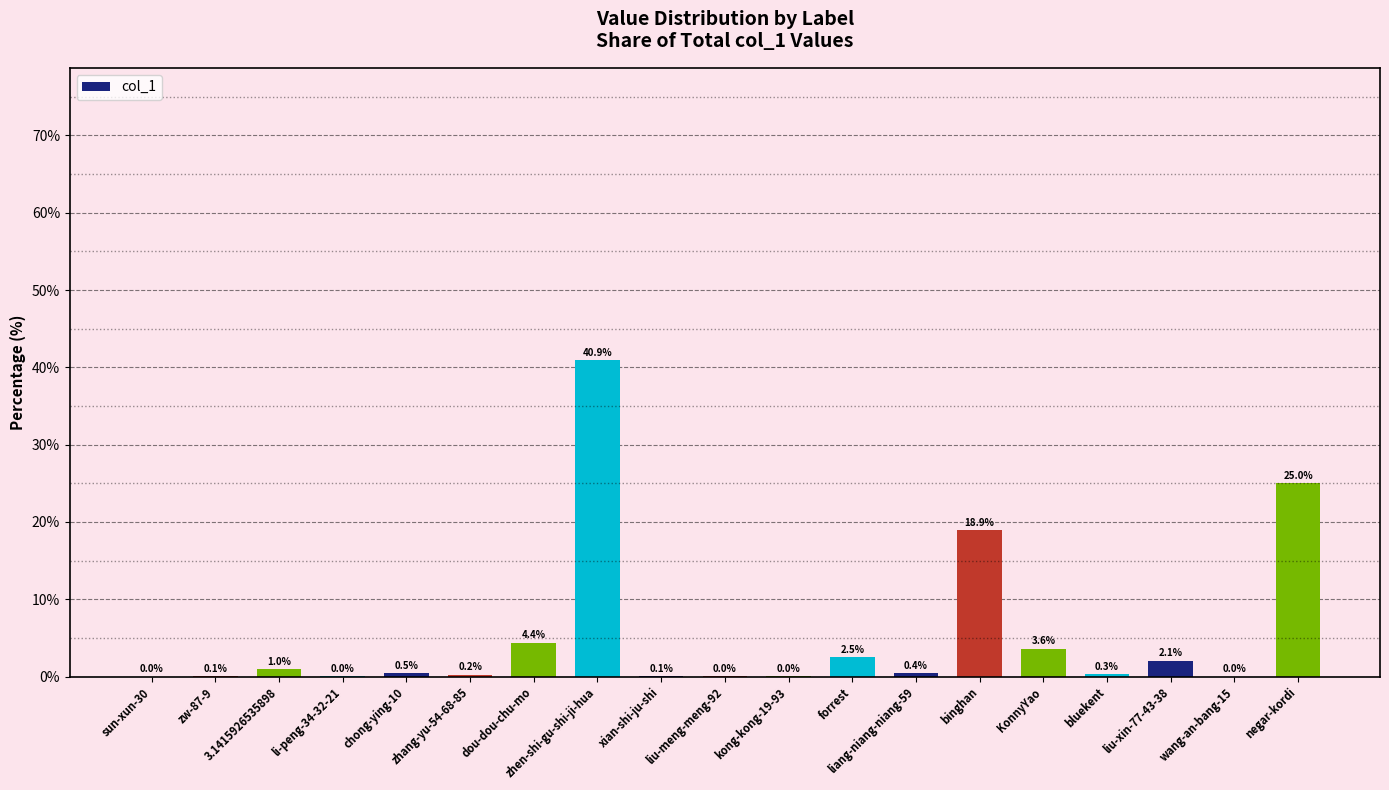

Is it true that the value at zhang-yu-54-68-85 is 0.2?

True